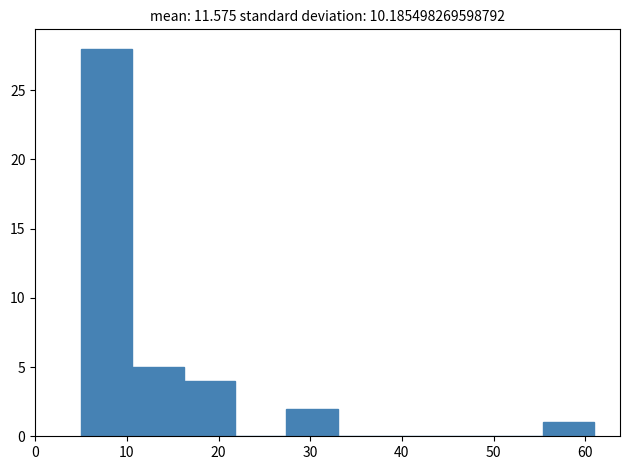

What is the height of the bar covering 5.0 to 10.6 on the x-axis? Neither the bar edges nor the heights are printed on the chart, so give them approximately, as read against the axes.

28